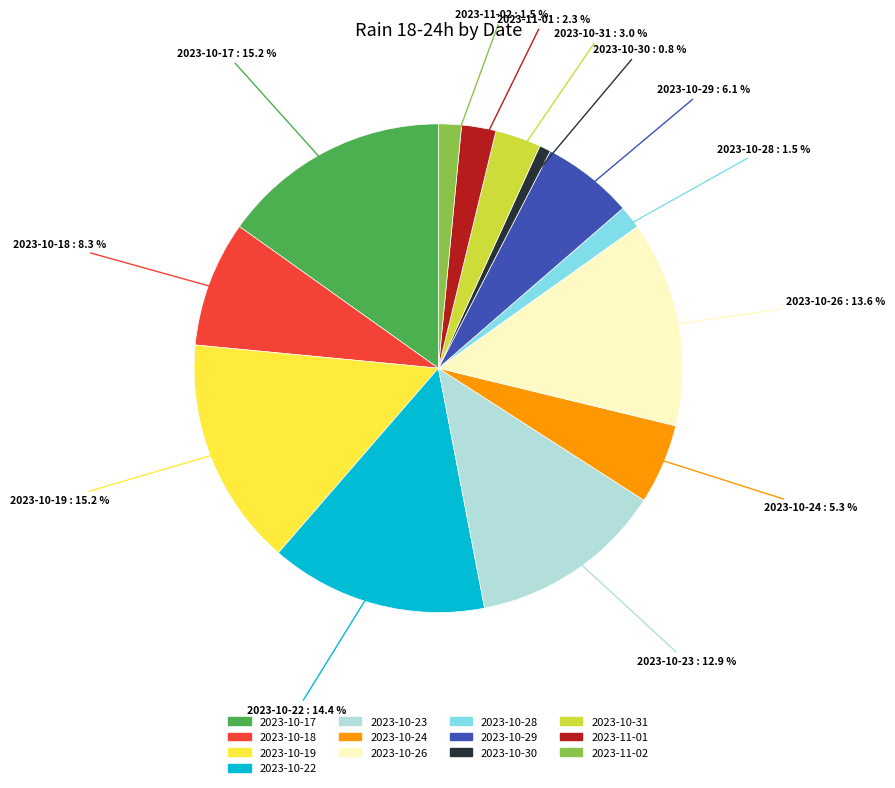

How many segments does this pie chart have?

13